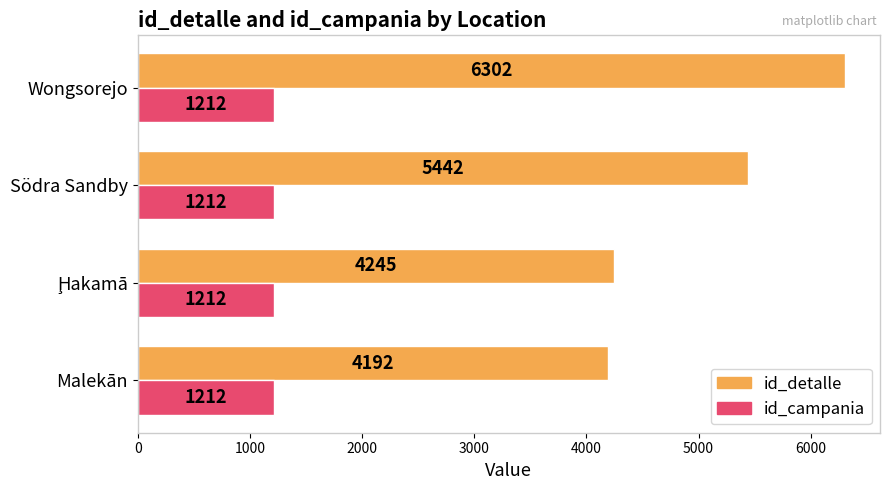

Where is id_detalle nearest to the value 5247?

Södra Sandby